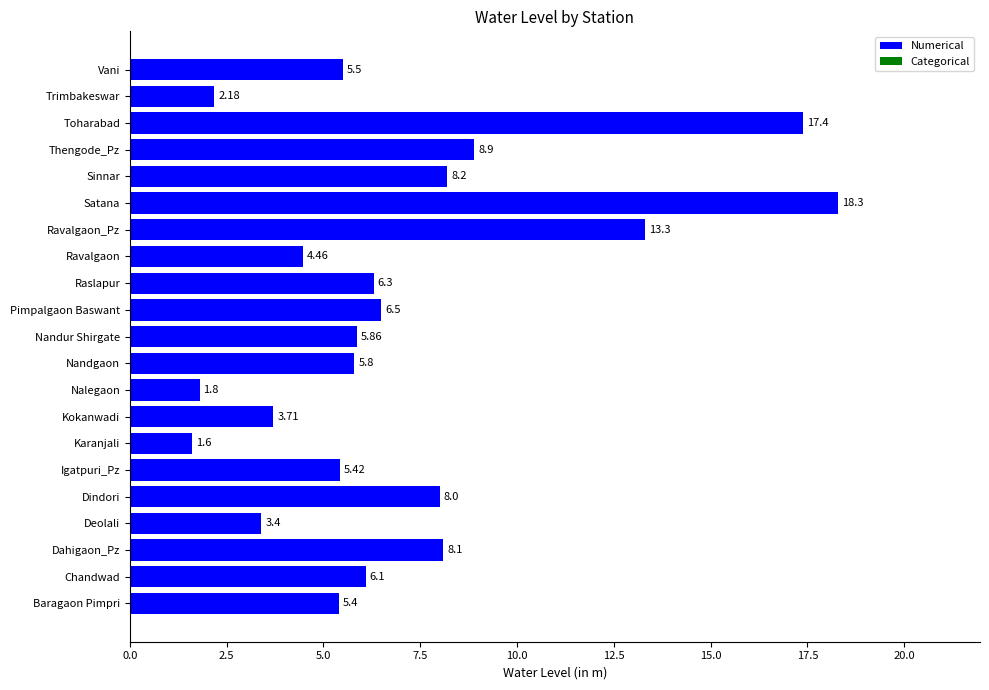

Which label corresponds to the smallest value in the chart?

Karanjali